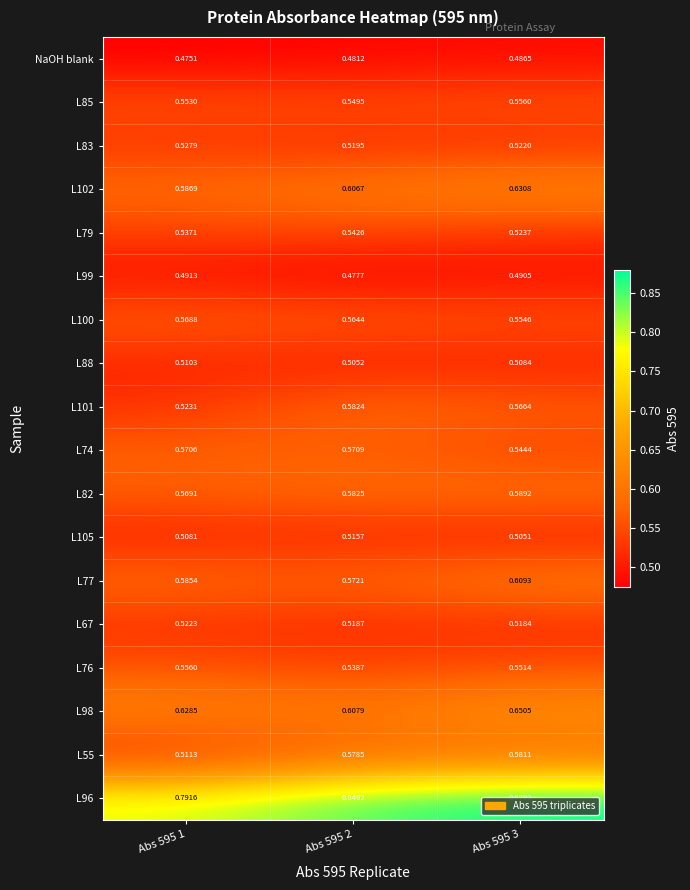

Is the value of L74 at Abs 595 2 greater than the value of L101 at Abs 595 2?

No